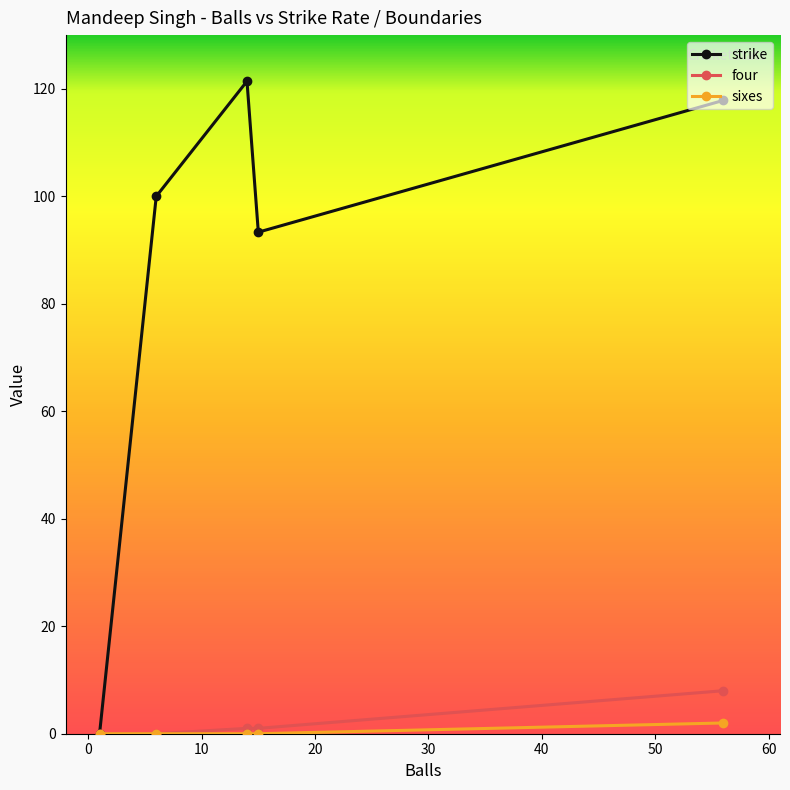

What is the value of the strike point at the 4th from the left?

93.3